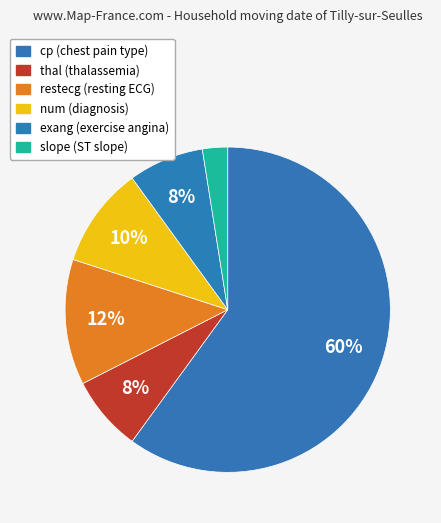

Is there a majority slice in this chart?

Yes